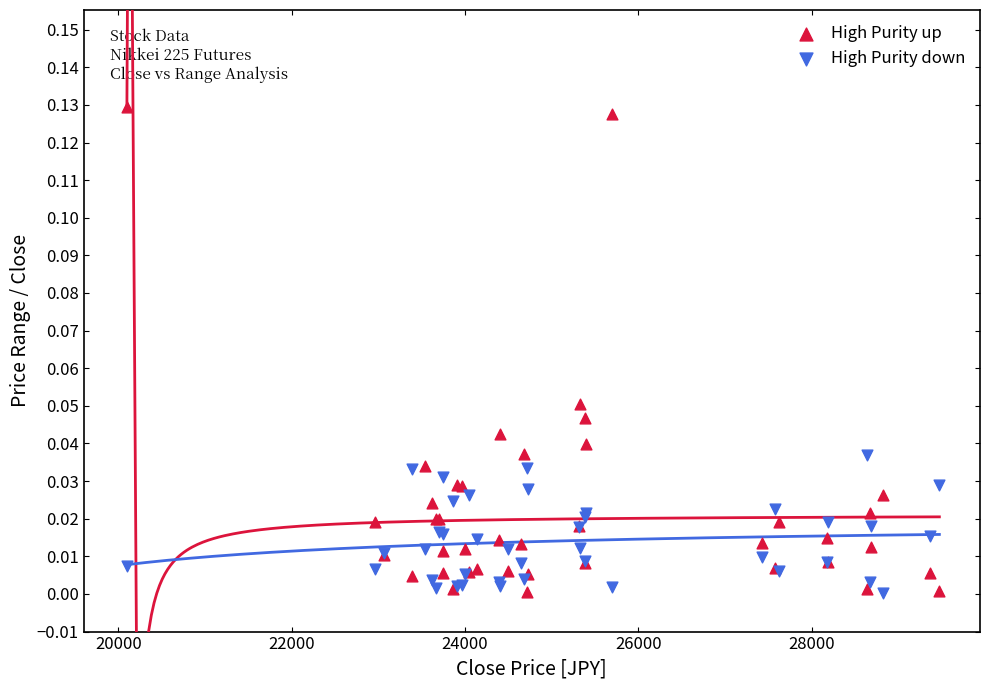

Which series has the largest Y range (max minus min)?

High Purity up